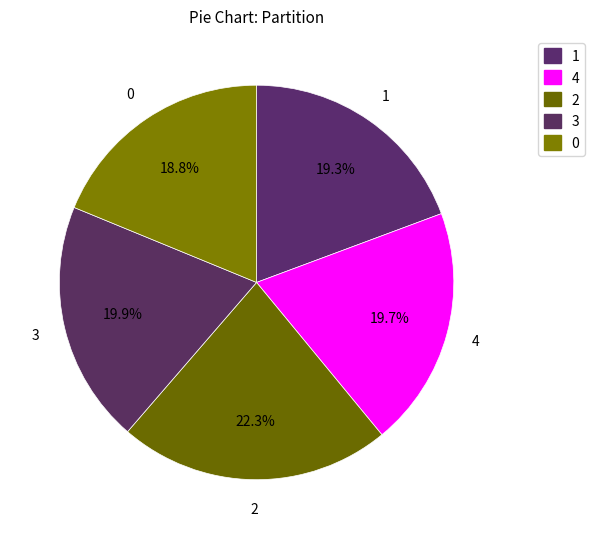

To the nearest percent, what portion does 3 represent?

20%